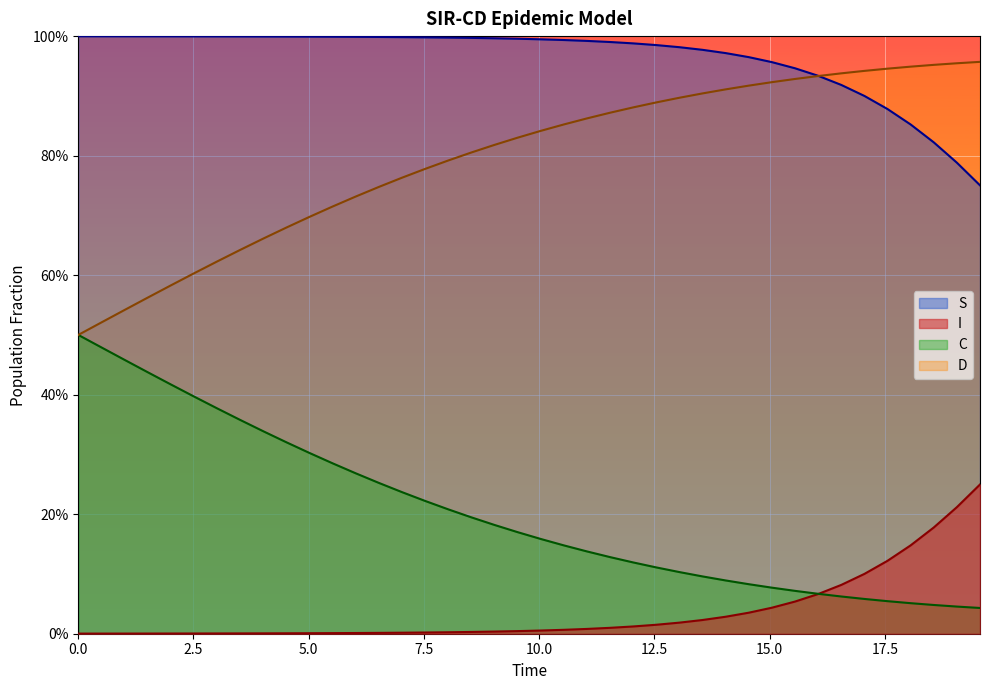

True or false: C and D intersect in this chart.

False